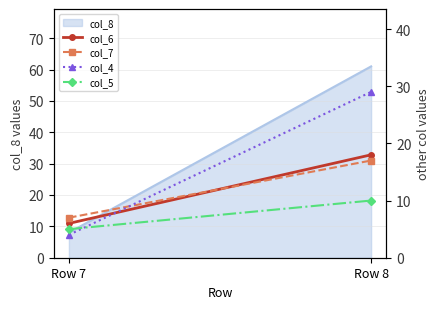

How many col_7 values are between 7 and 17?

2